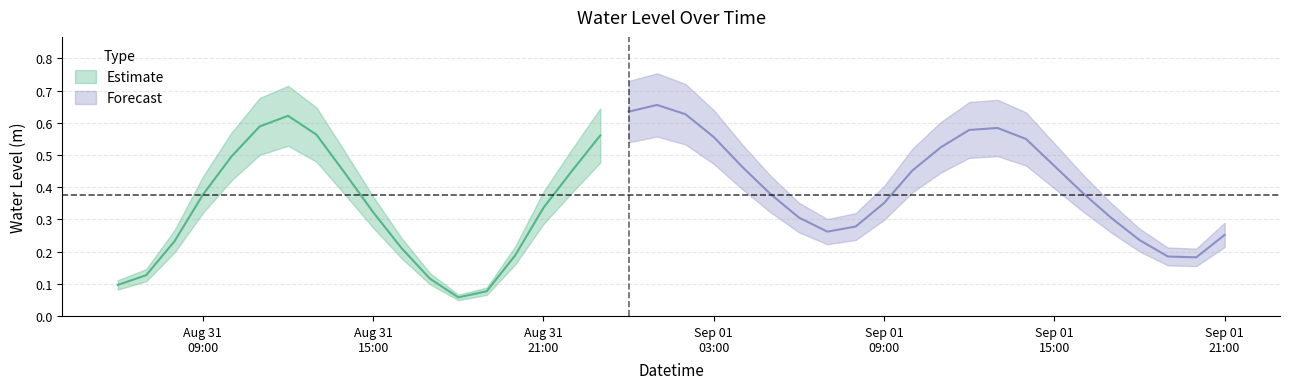

Where is the first local minimum?

2025-08-31 18:00:00